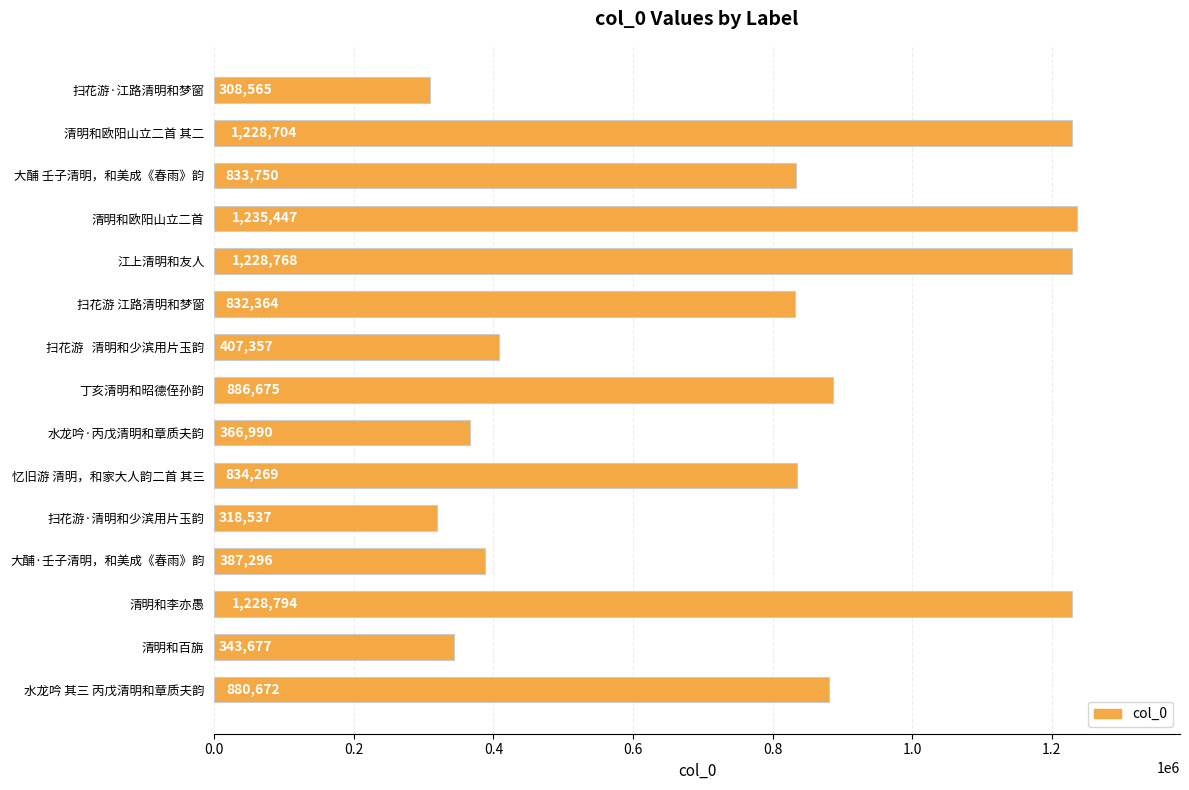

At which category does the chart reach its peak across all series?

清明和欧阳山立二首